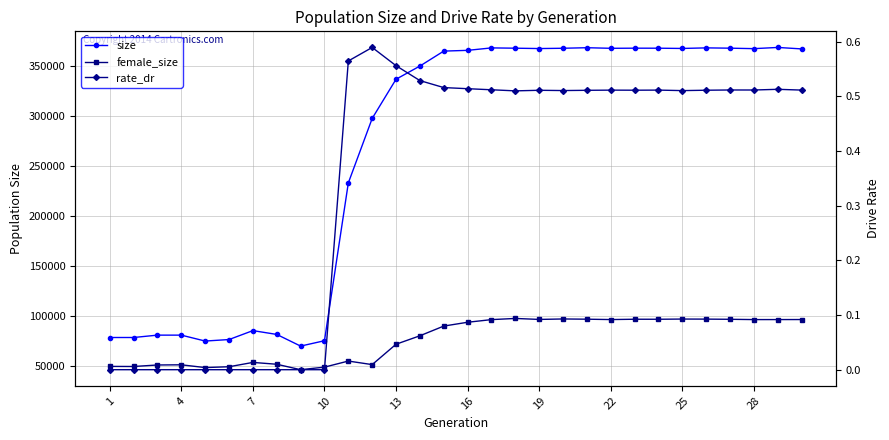

Rank the series at 25 from highest to lowest value.

size, female_size, rate_dr